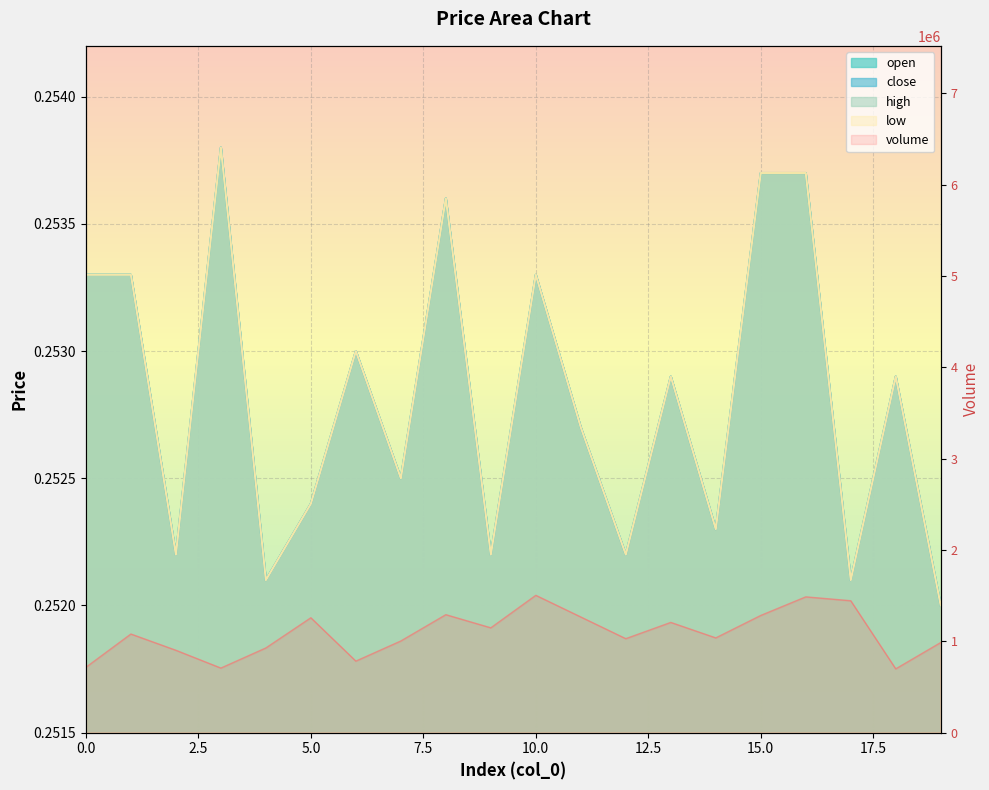

The value at 5.0 is 1258466.8. True or false?

True